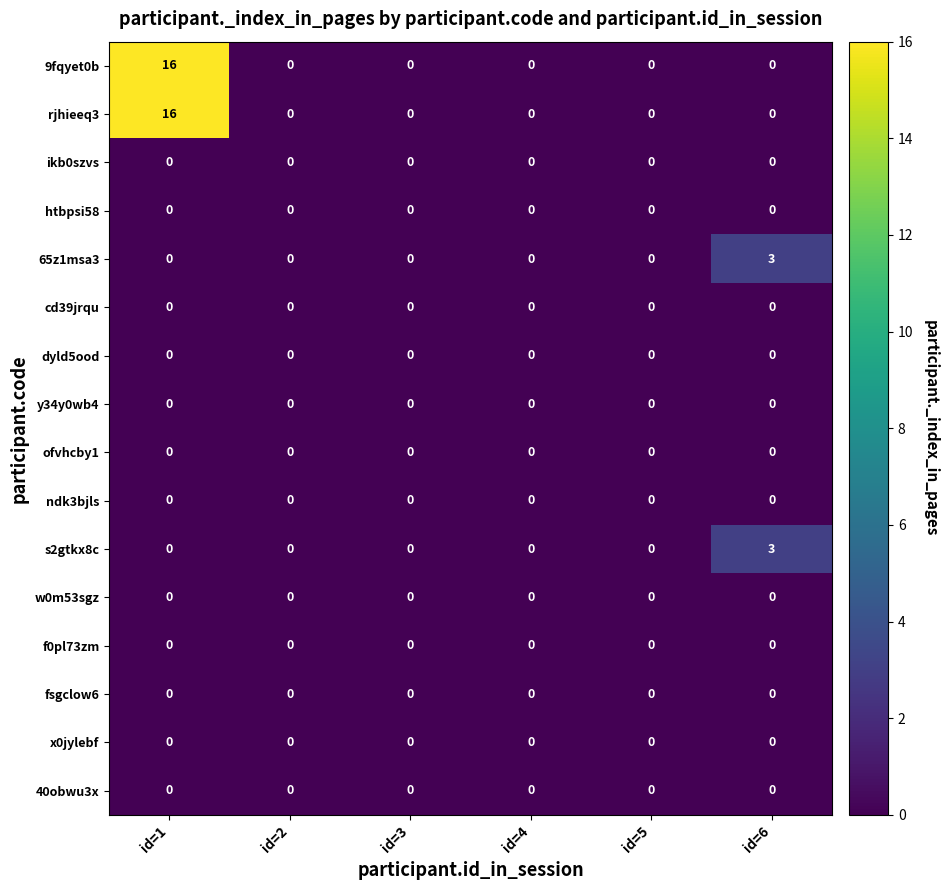

The value of rjhieeq3 at id=6 is 0. True or false?

True